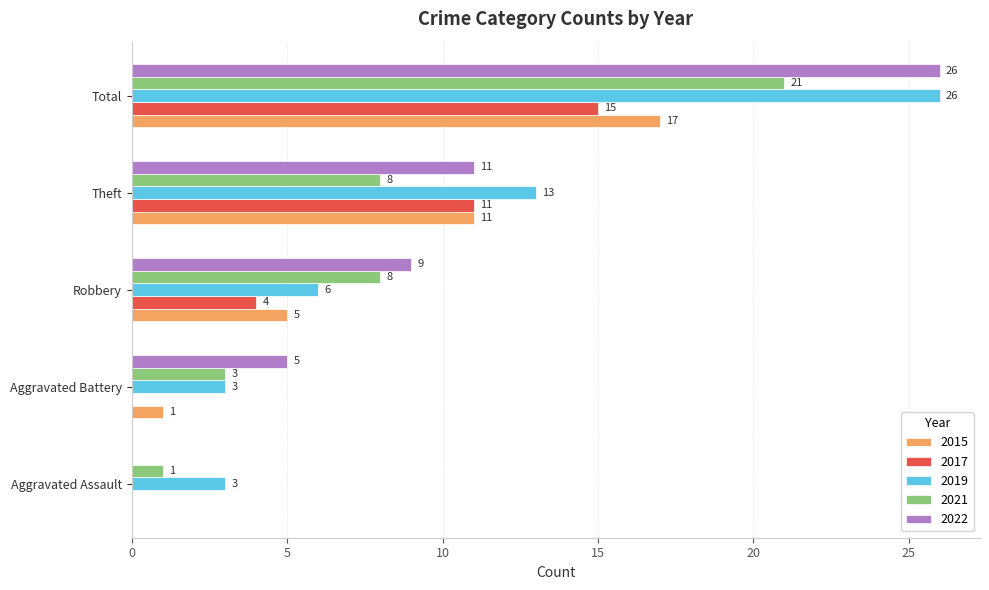

What is the highest value of the 2021 series?

21